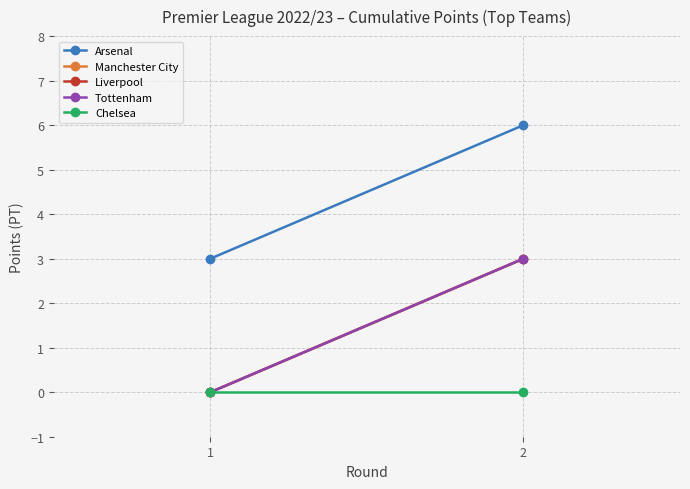

Which series has the largest total across all categories?

Arsenal